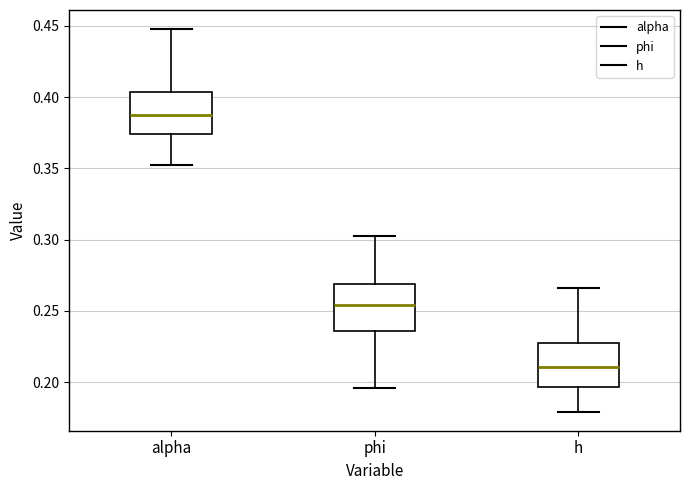

Reading left to right, read every box against the y-axis: the position of its median line, the range the box covers, and the ends of its whiskers. The values are not printed on the chart, so give them approximately, as read against the axis.

alpha: median 0.390, box 0.375 to 0.405, whiskers 0.350 to 0.450
phi: median 0.255, box 0.235 to 0.270, whiskers 0.195 to 0.300
h: median 0.210, box 0.195 to 0.230, whiskers 0.180 to 0.265